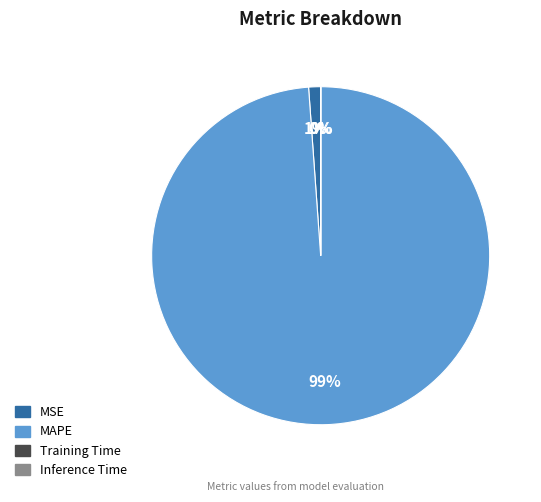

To the nearest percent, what is the average slice percentage?

25%